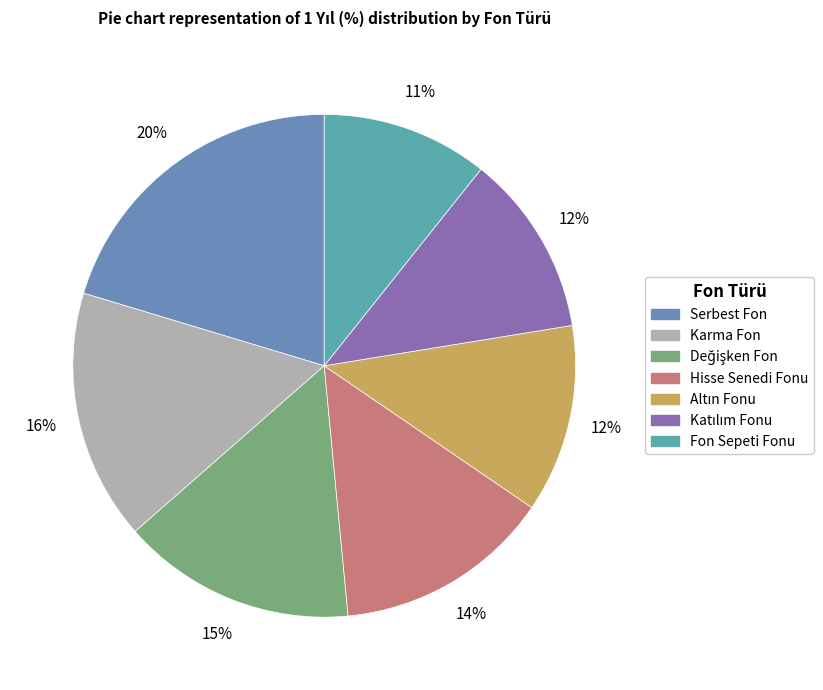

Does any single category account for the majority?

No